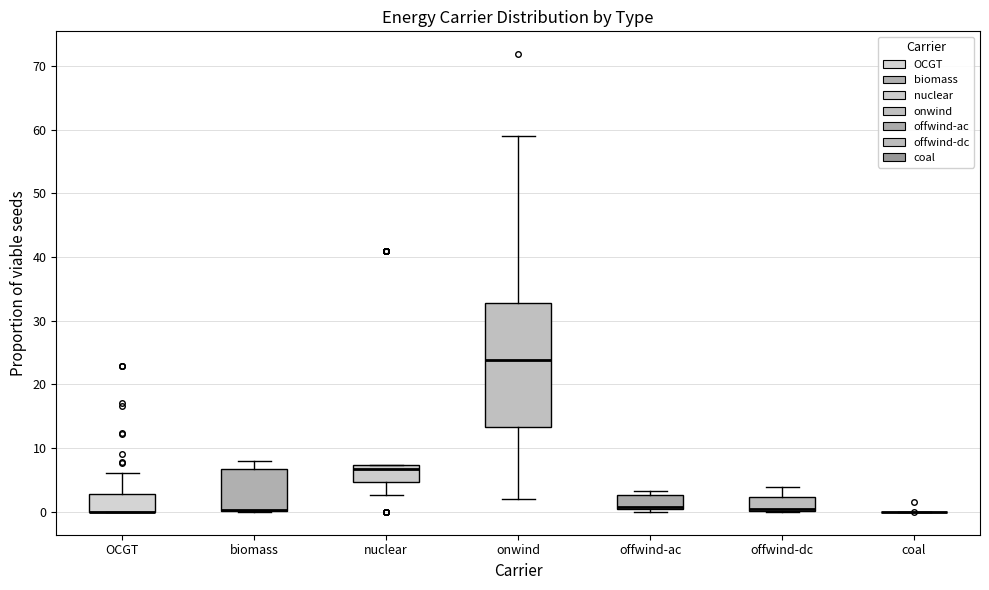

Reading left to right, transcribe this box plot: for each box, give where its median line is, the range the box spans, and where its two whiskers end, as read against the y-axis. The values are not printed on the chart, so give them approximately, as read against the axis.

OCGT: median 0 (drawn on the box's lower edge), box 0 to 3, whiskers 0 to 6
biomass: median 0 (drawn on the box's lower edge), box 0 to 7, whiskers 0 to 8
nuclear: median 7 (just below the box's upper edge), box 5 to 7, whiskers 3 to 7
onwind: median 24, box 13 to 33, whiskers 2 to 59
offwind-ac: median 1, box 0 to 3, whiskers 0 (just below the box's lower edge) to 3 (just above the box's upper edge)
offwind-dc: median 0 (drawn on the box's lower edge), box 0 to 2, whiskers 0 to 4
coal: box collapsed to a line at 0, whiskers 0 to 0